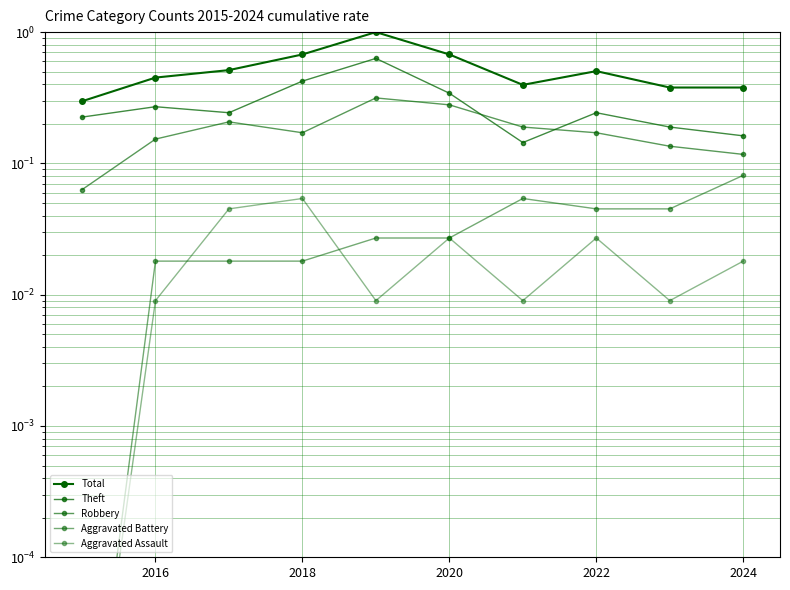

Which series has the widest spread of values?

Total